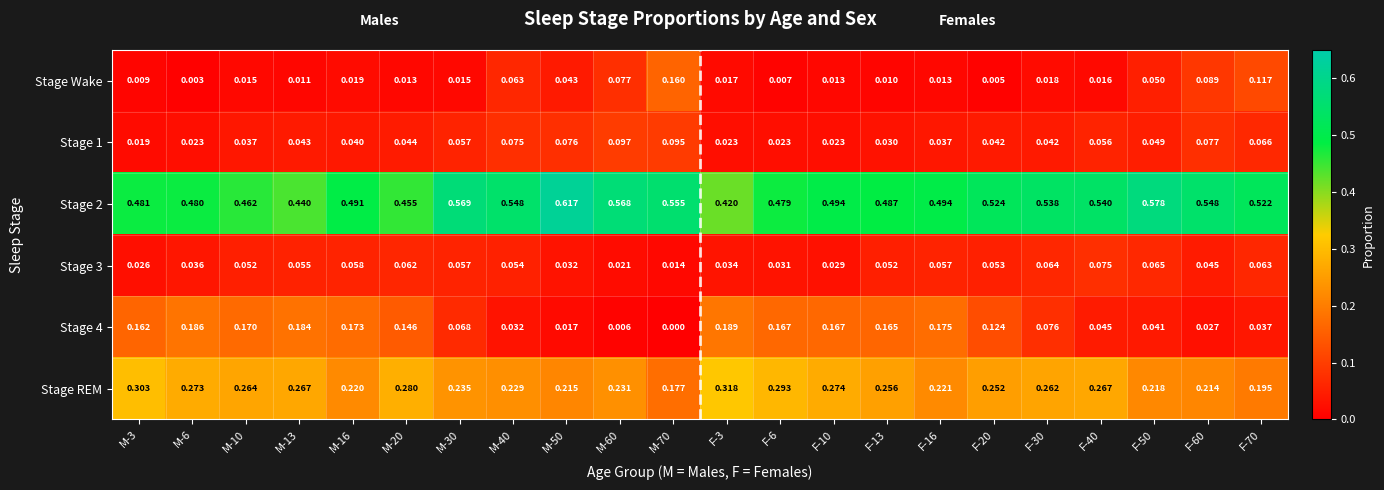

Rank the series by their maximum value, from highest to lowest.

Stage 2, Stage REM, Stage 4, Stage Wake, Stage 1, Stage 3